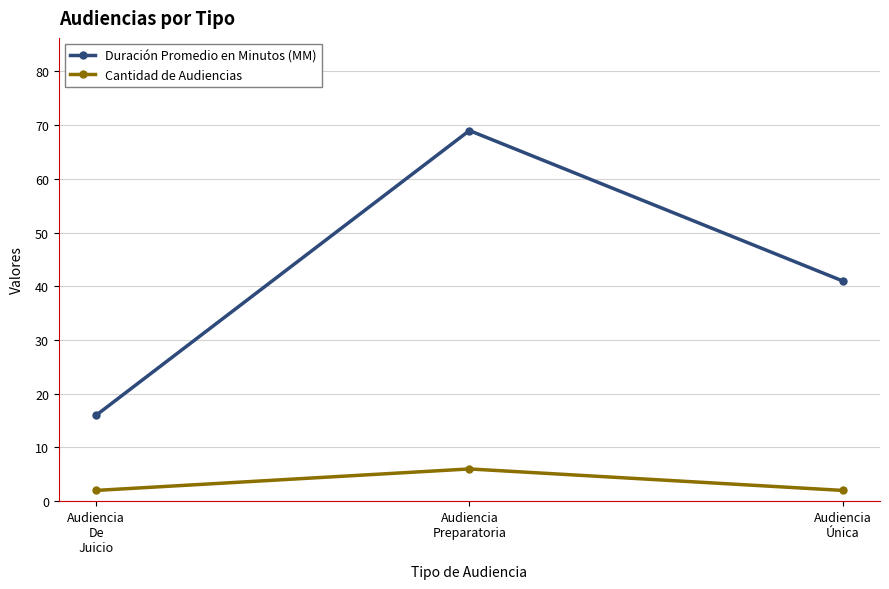

Which series has the largest total across all categories?

Duración Promedio en Minutos (MM)